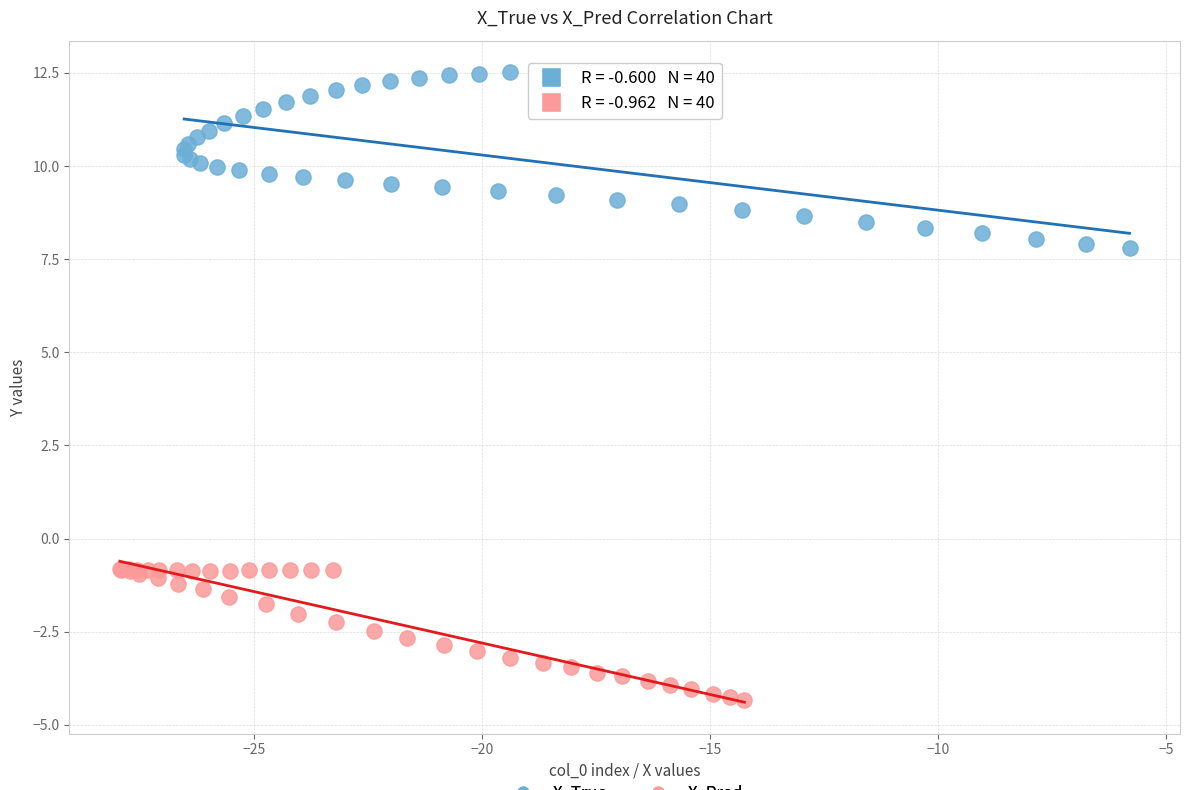

Which series has the widest spread of Y values?

X_True